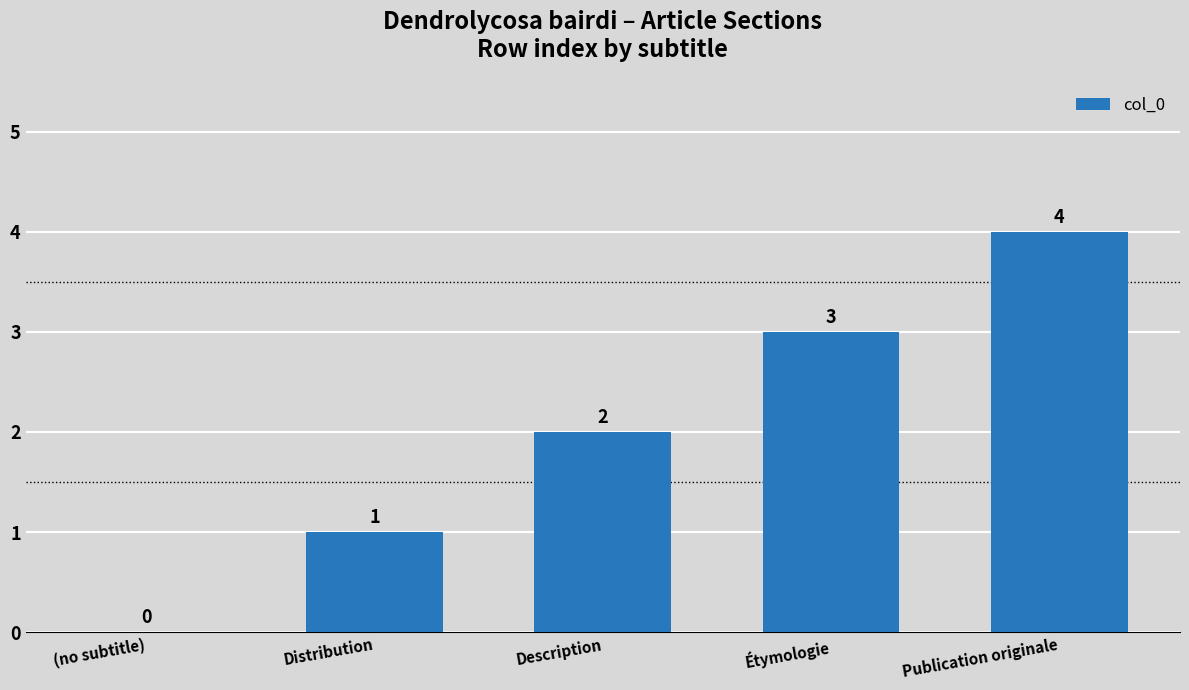

How many values are between 1 and 3?

3